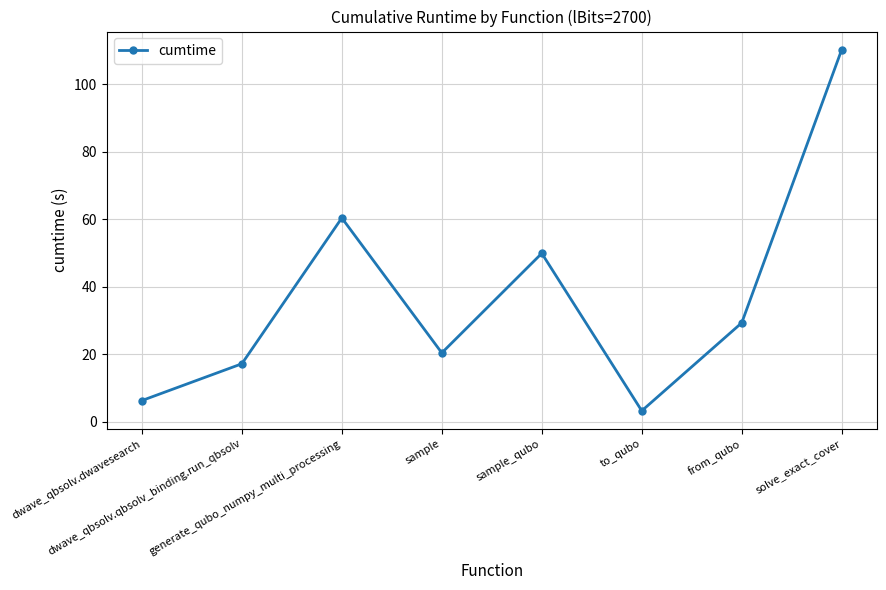

What is the label of the 1st point from the right?

solve_exact_cover